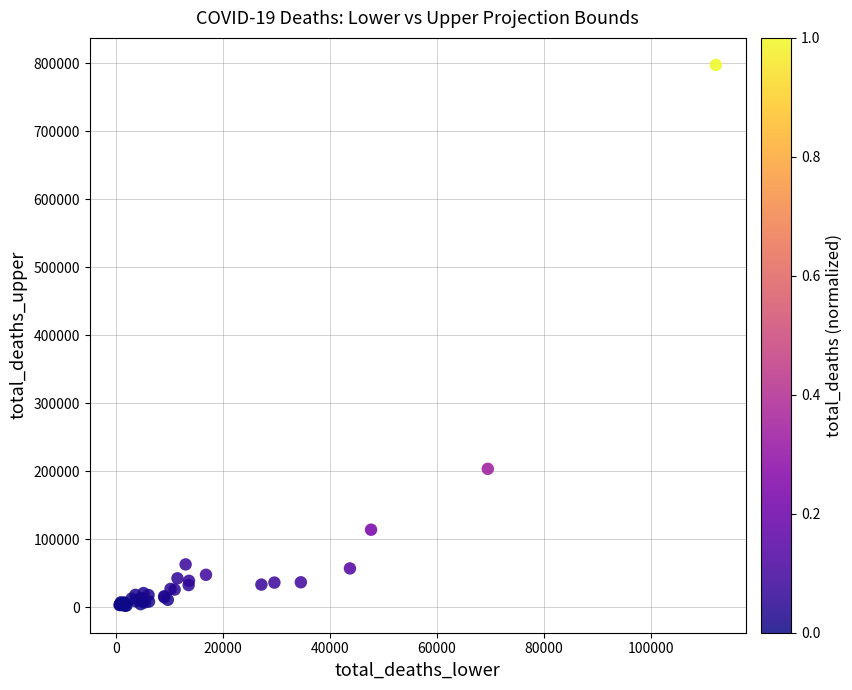

What Y value in the scatter plot is closest to 399919?

203633